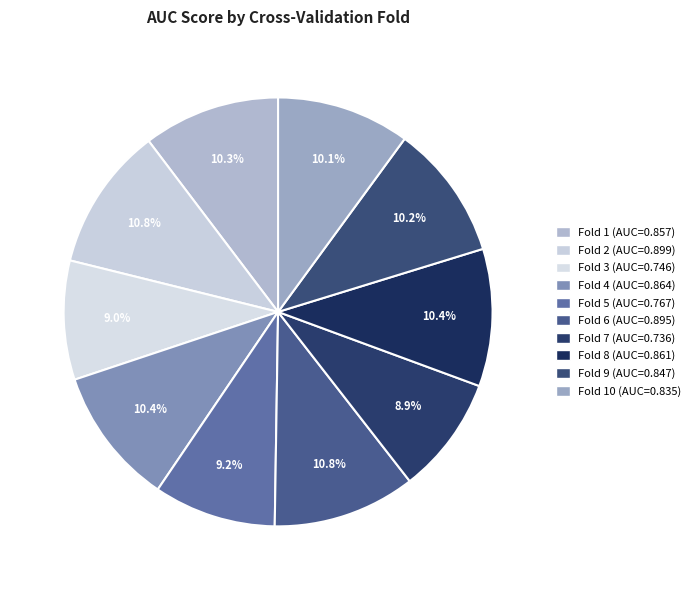

Rank the categories by value from highest to lowest.

Fold 2, Fold 6, Fold 4, Fold 8, Fold 1, Fold 9, Fold 10, Fold 5, Fold 3, Fold 7